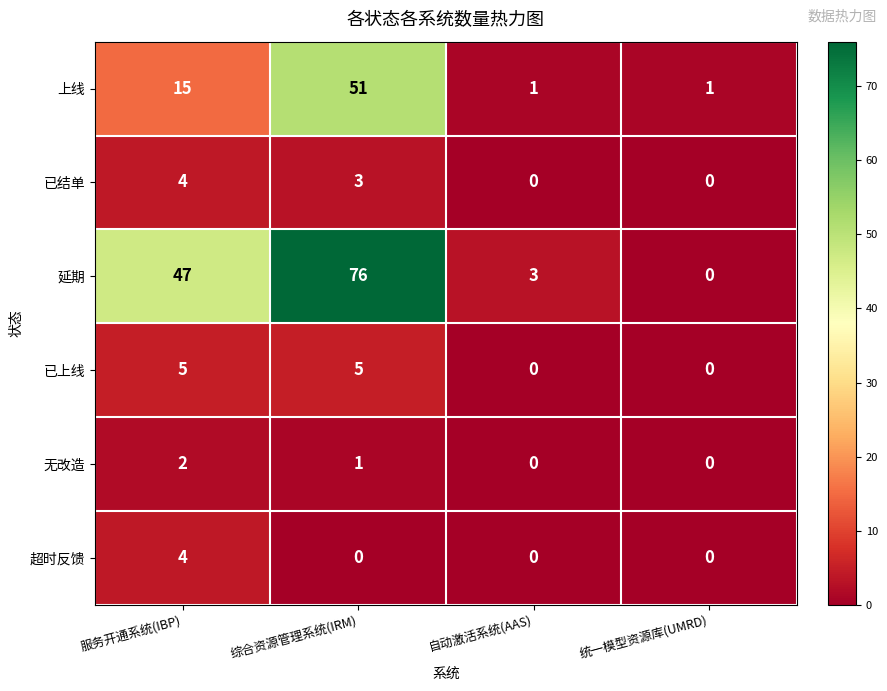

List the labels in order of 延期 value, largest first.

综合资源管理系统(IRM), 服务开通系统(IBP), 自动激活系统(AAS), 统一模型资源库(UMRD)